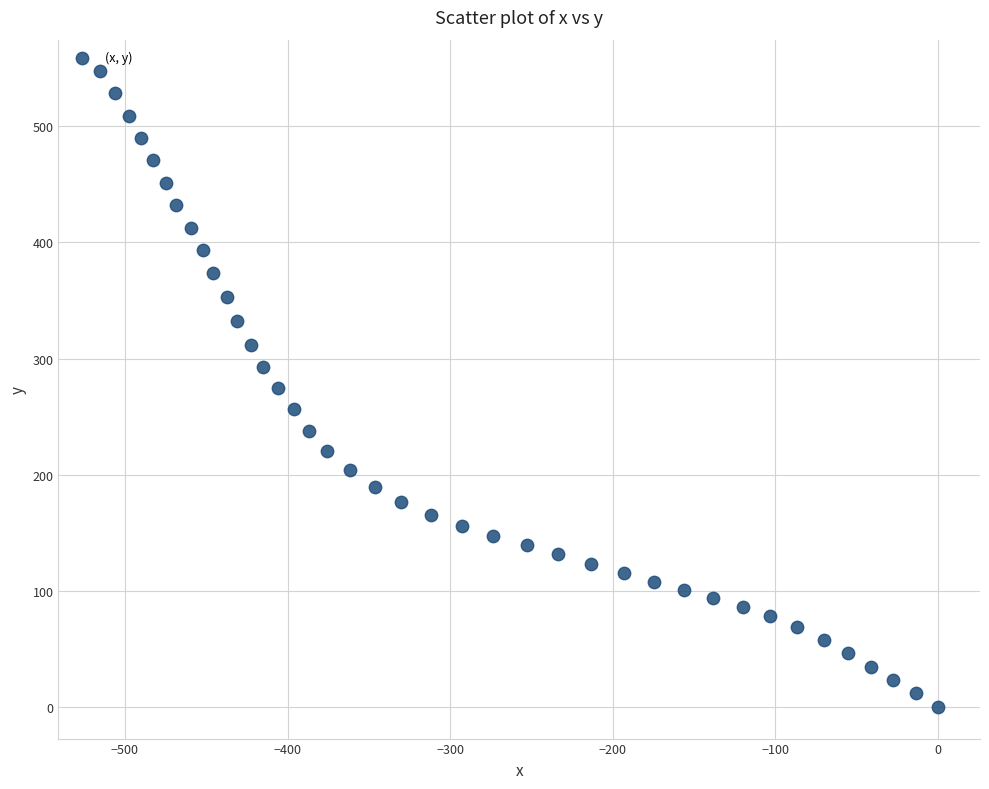

What is the range of X values (max minus min)?

515.1